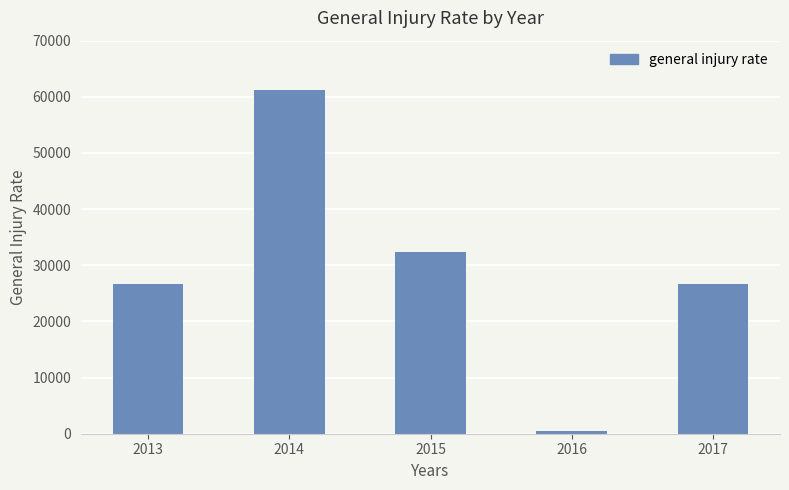

The value at 2014 is 97261. True or false?

False